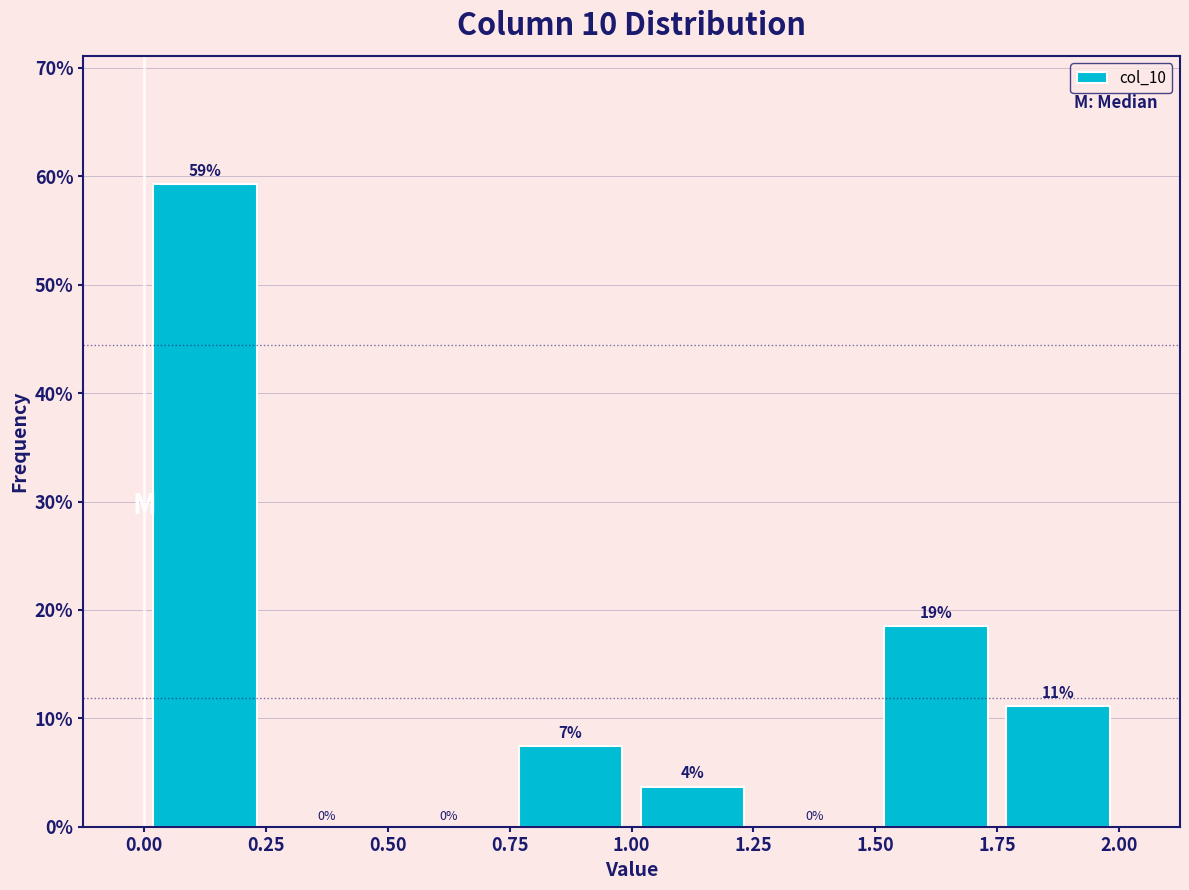

Over which range of the x-axis is the bar tallest?

0.00 to 0.25